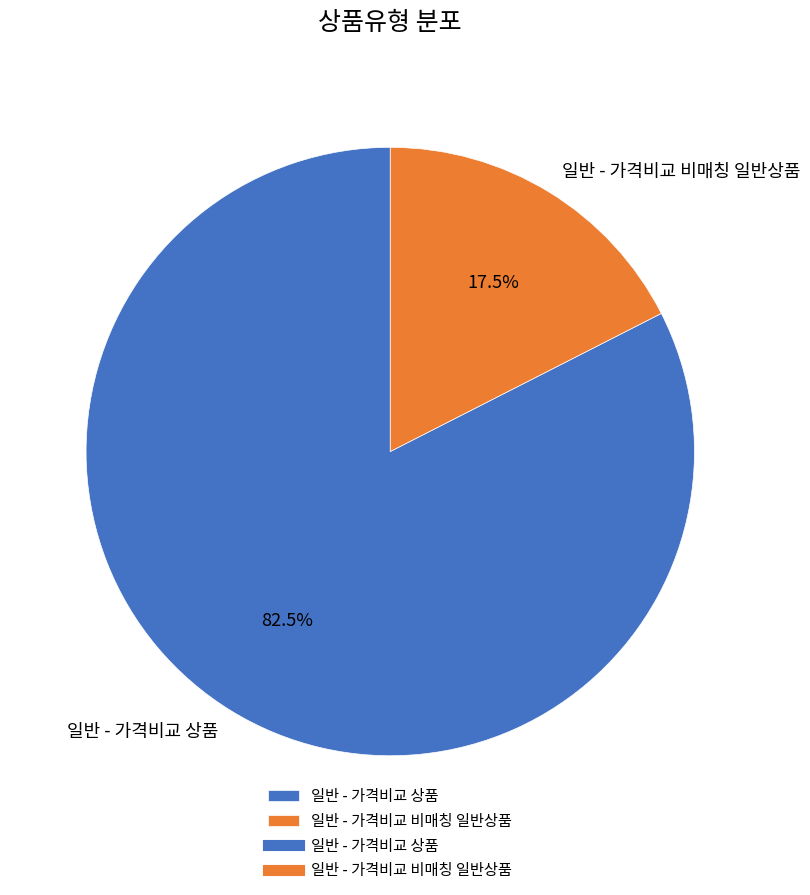

Count the number of slices in the pie.

2